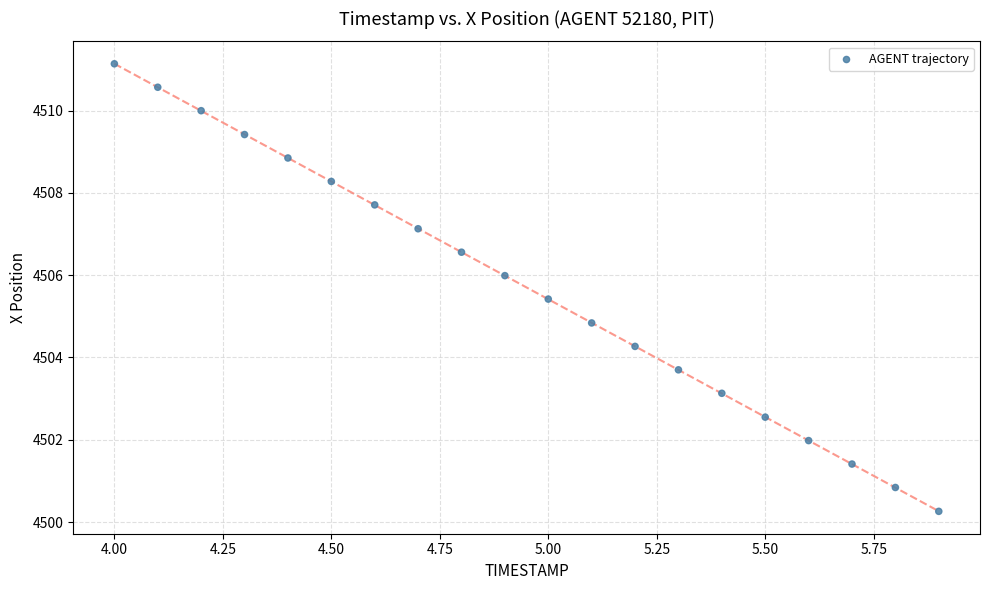

What is the range of Y values (max minus min)?

10.9